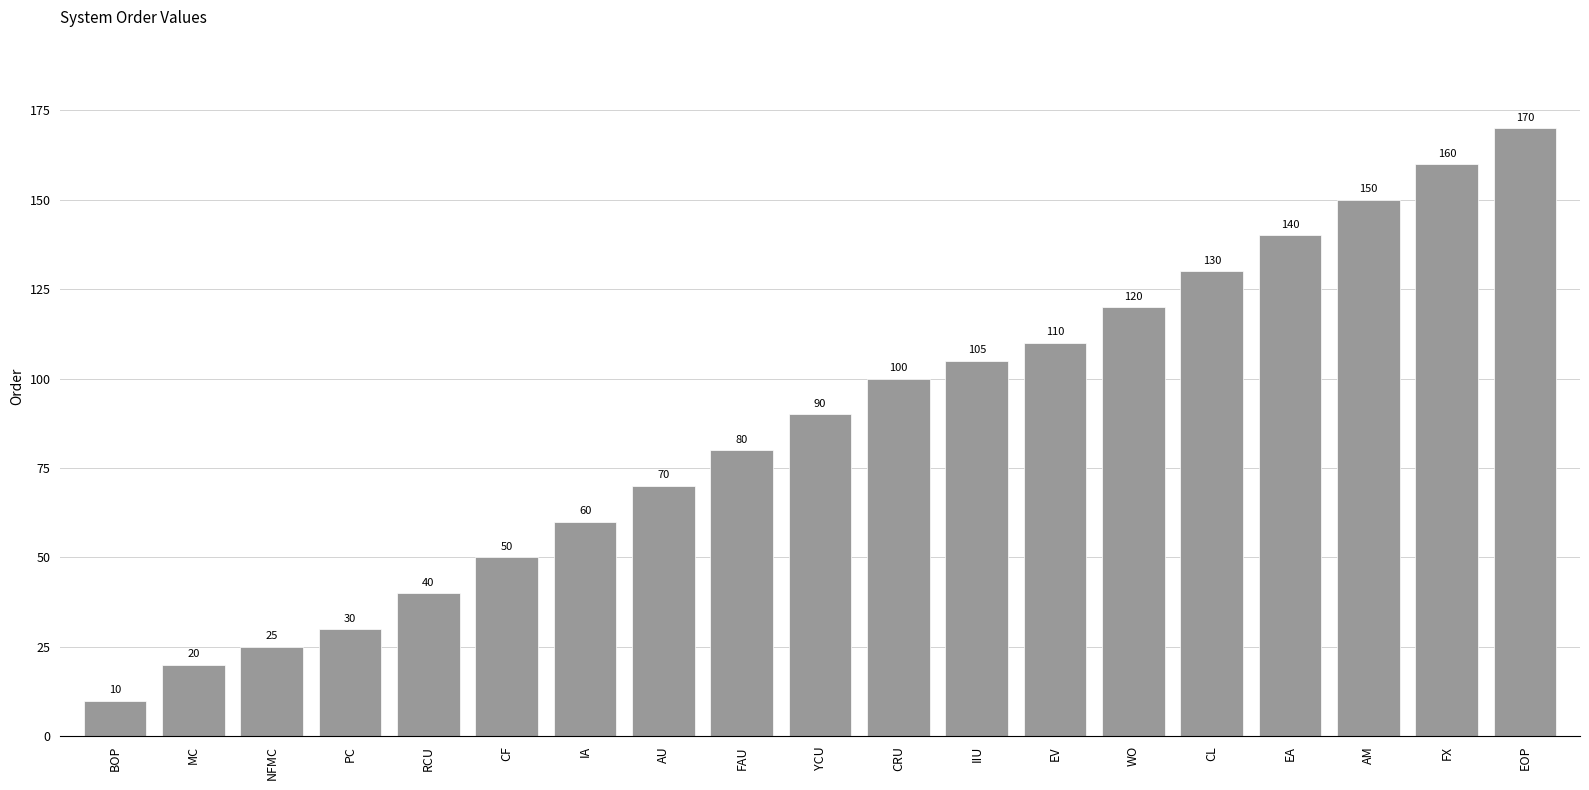

What is the value of the 14th bar from the left?

120